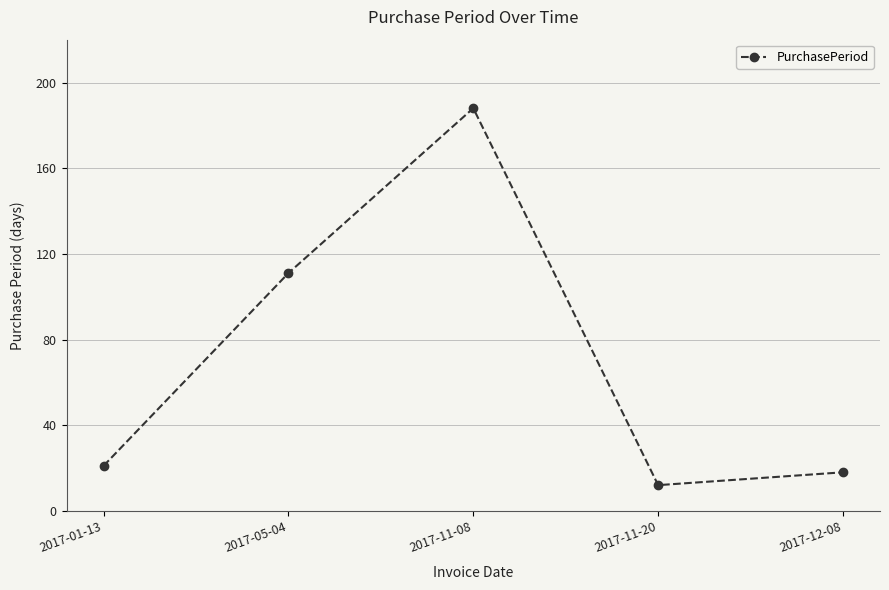

How many data points does each series have?

5